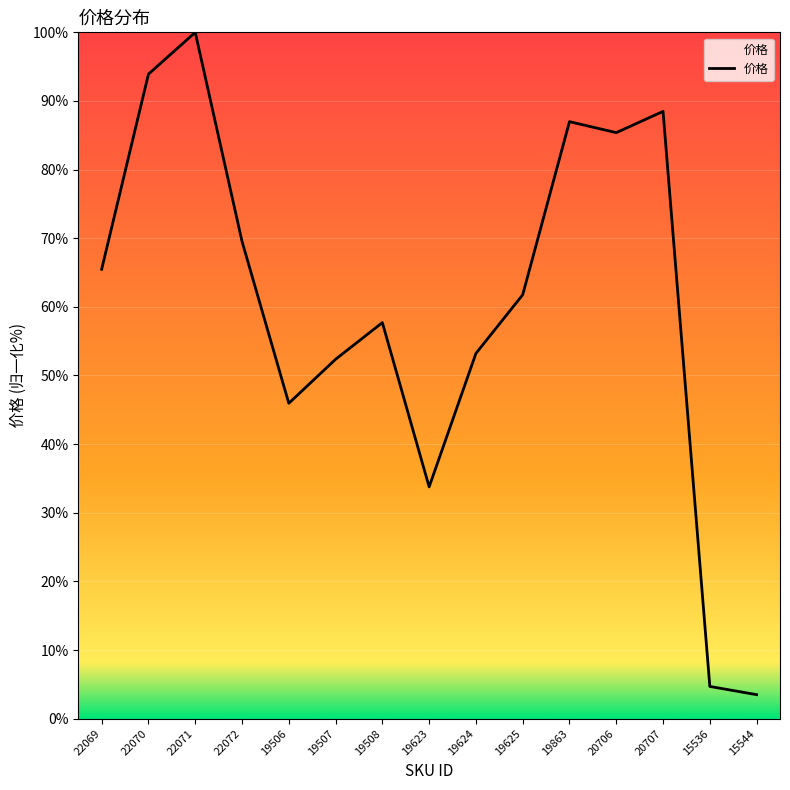

What position from the right is 22069?

15